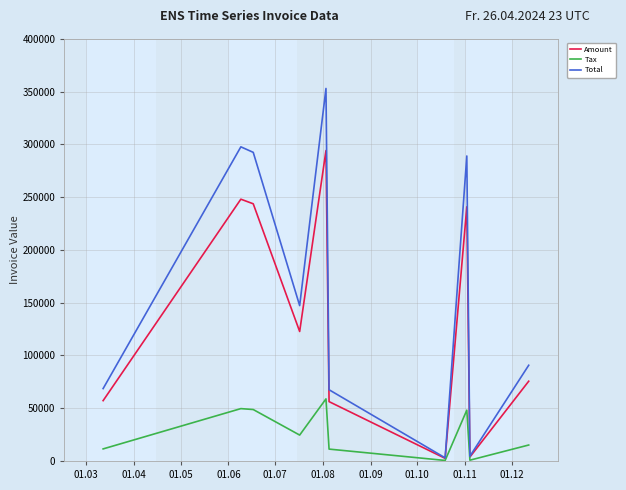

Which series has the largest total across all categories?

Total